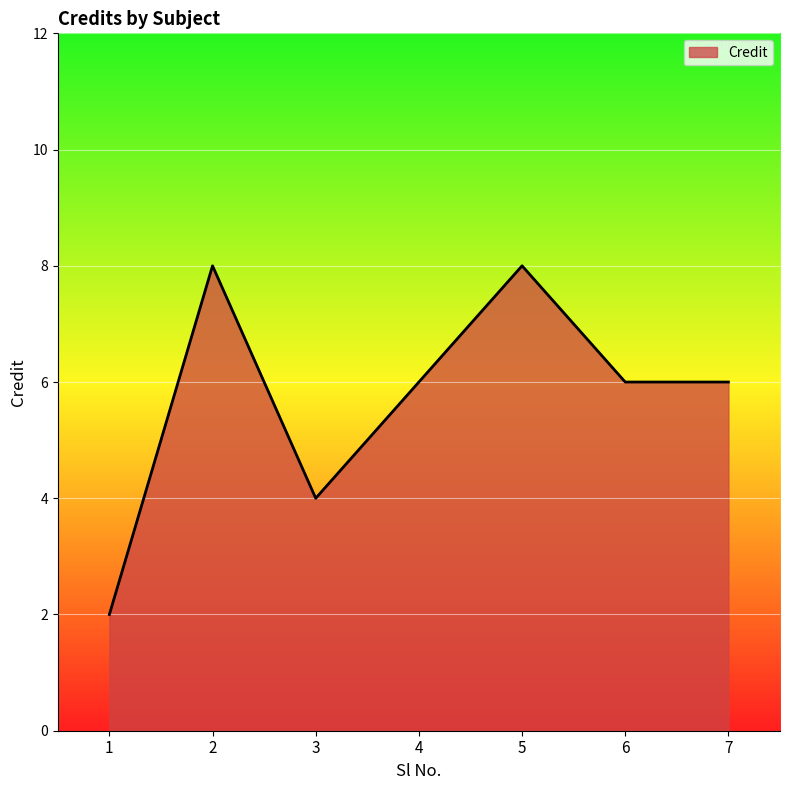

At which label does the data first exceed 6?

2